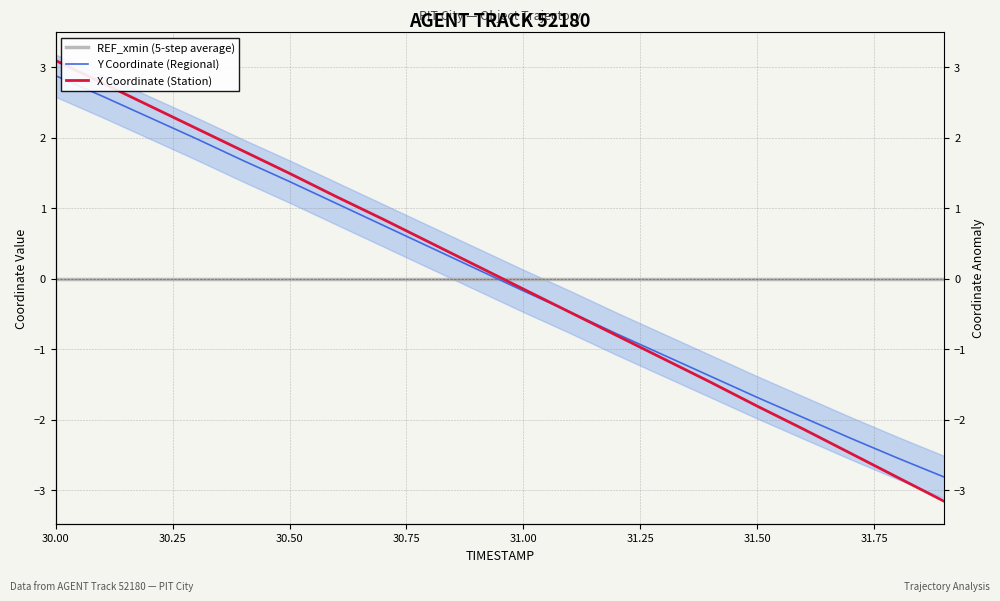

At which label does Y Coordinate (Regional) first exceed 0?

30.00